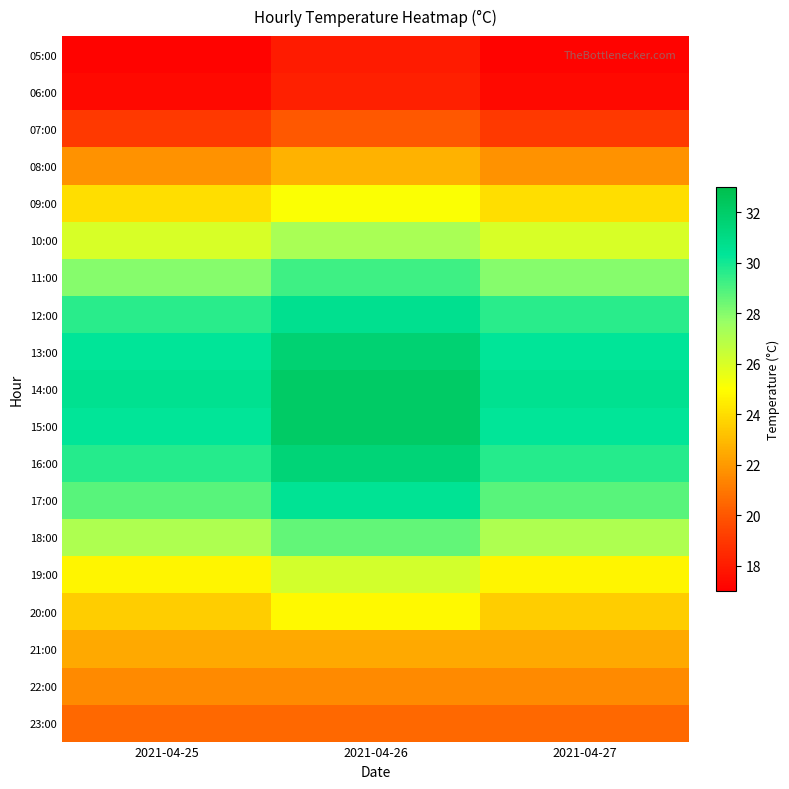

What is the greatest value displayed?

32.1